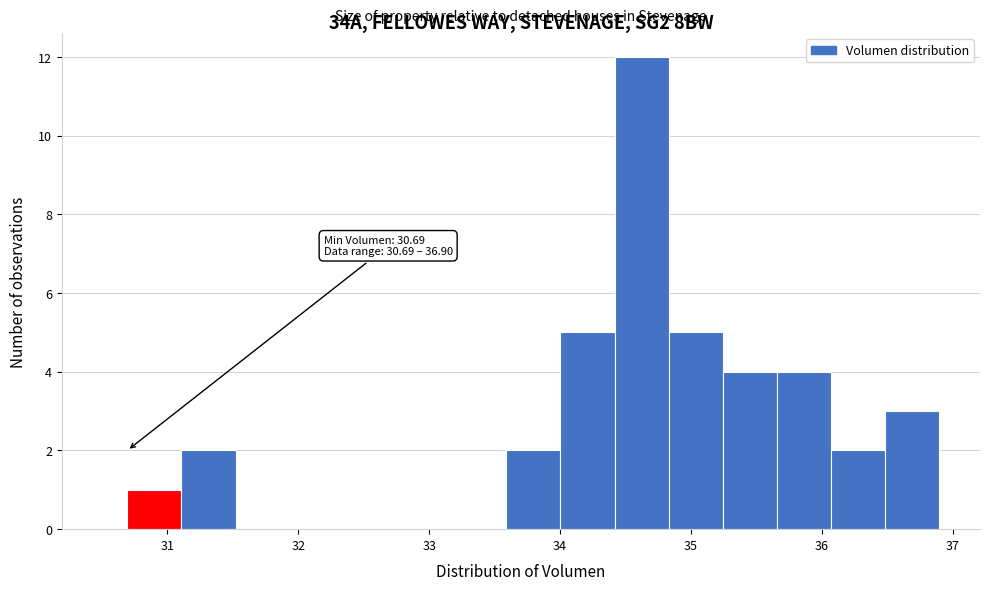

Which range on the x-axis has the tallest bar?

34.4 to 34.8